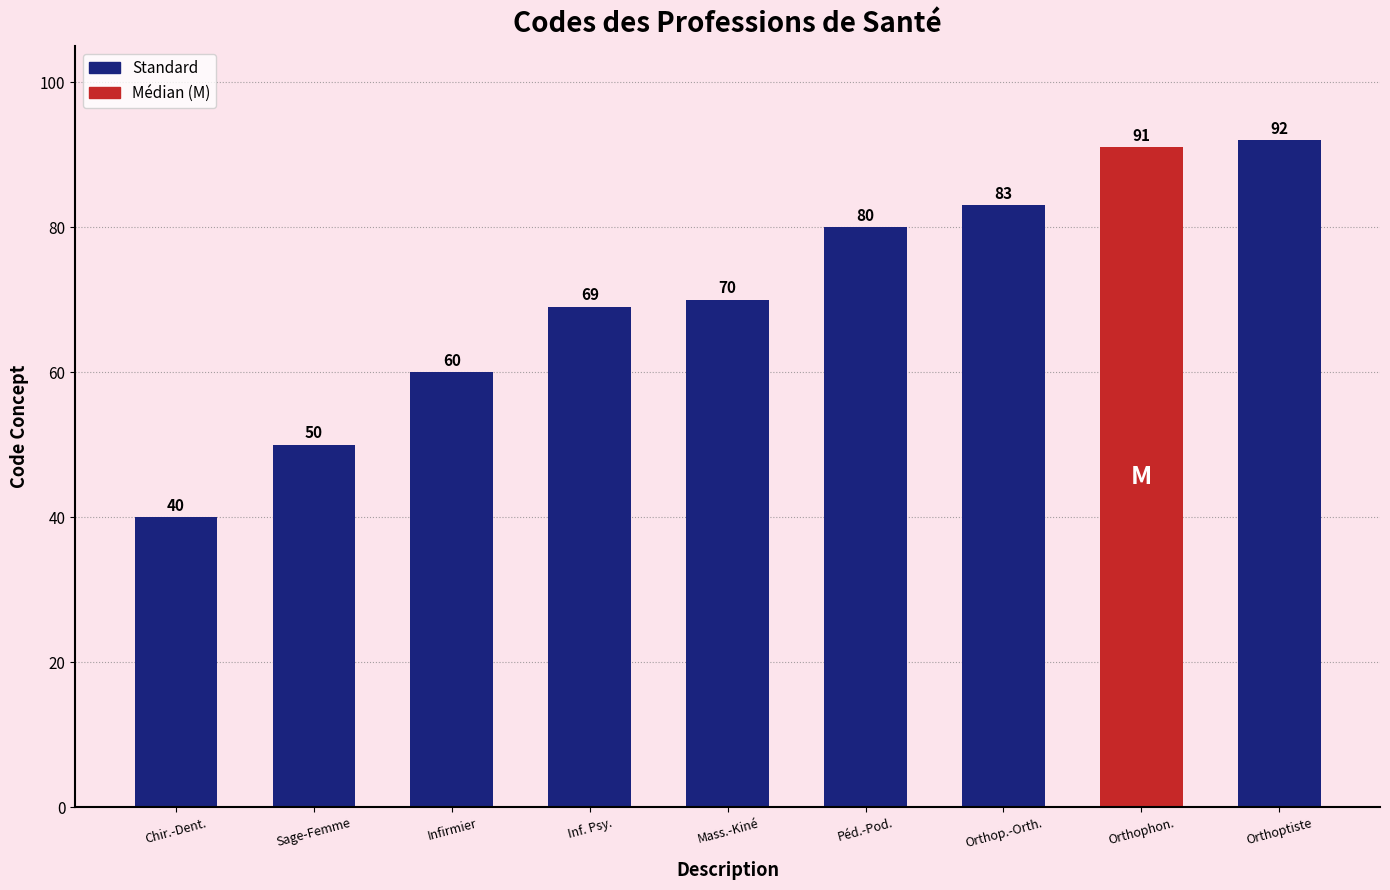

What position from the left is Orthophon.?

8